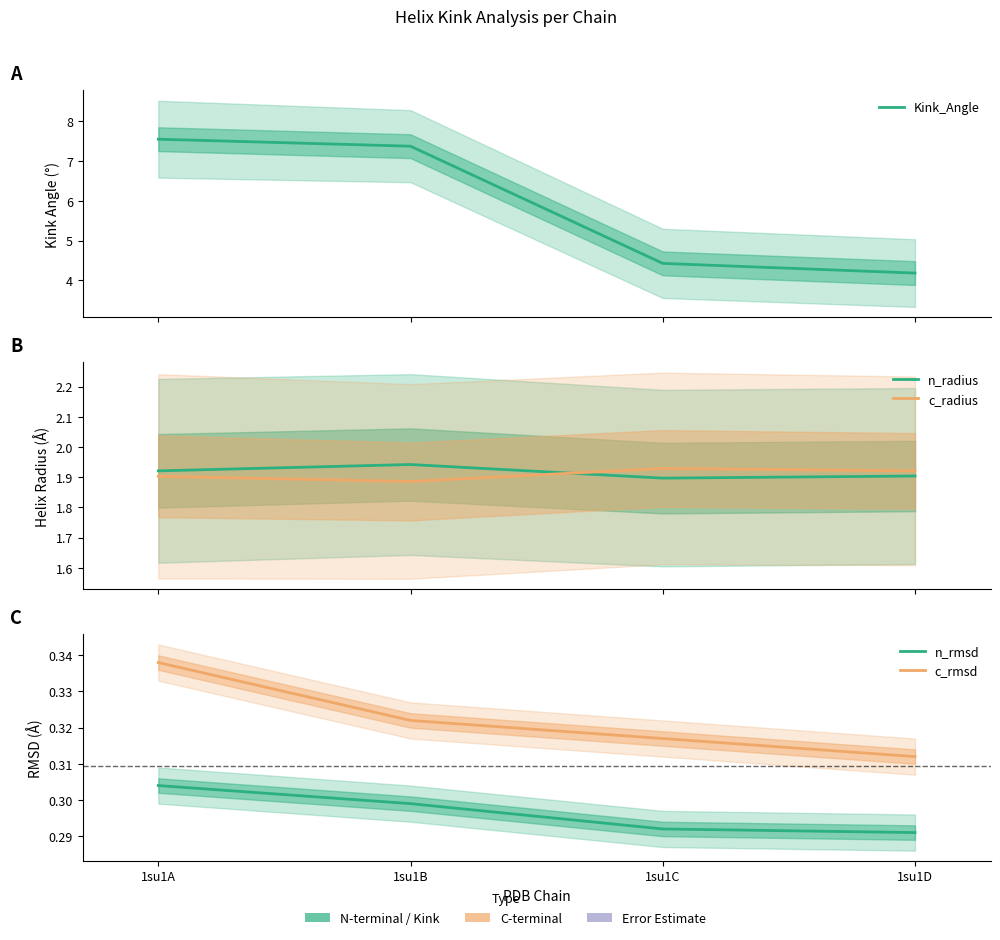

The value of c_rmsd at 1su1C is 0.4. True or false?

False